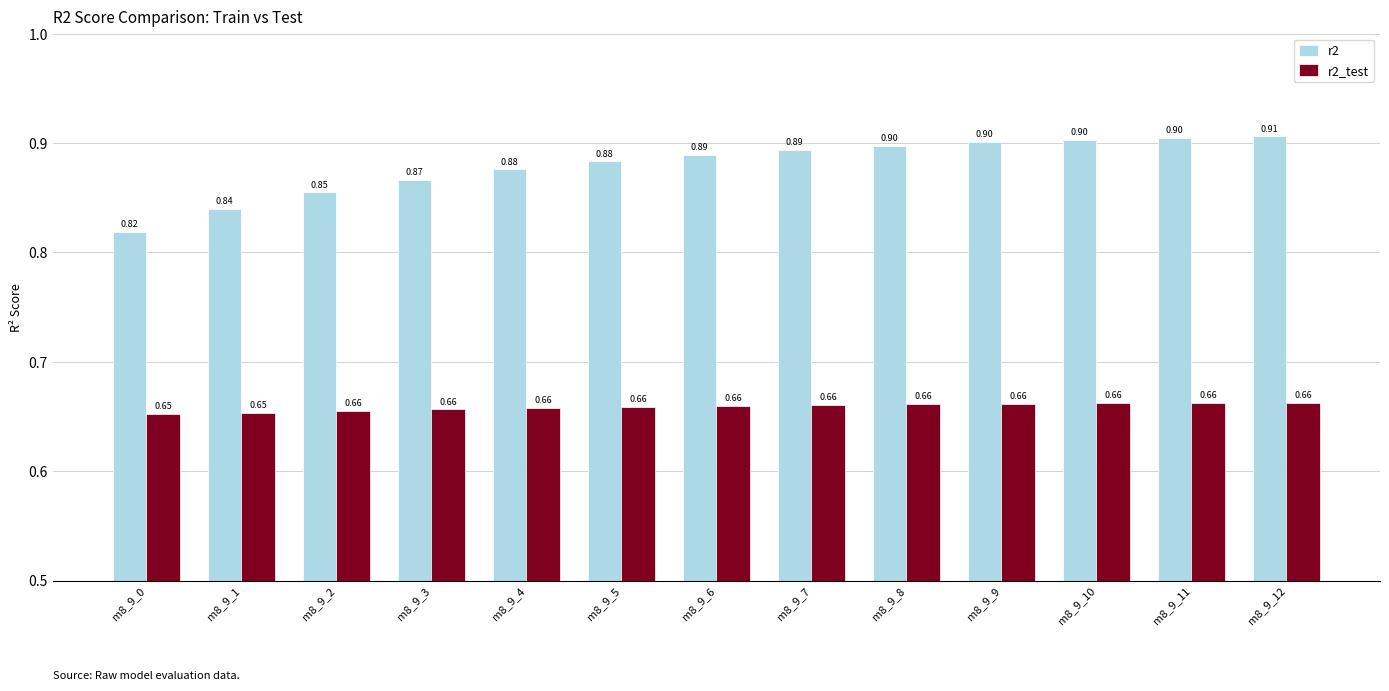

Which category has the highest value across all series?

m8_9_12